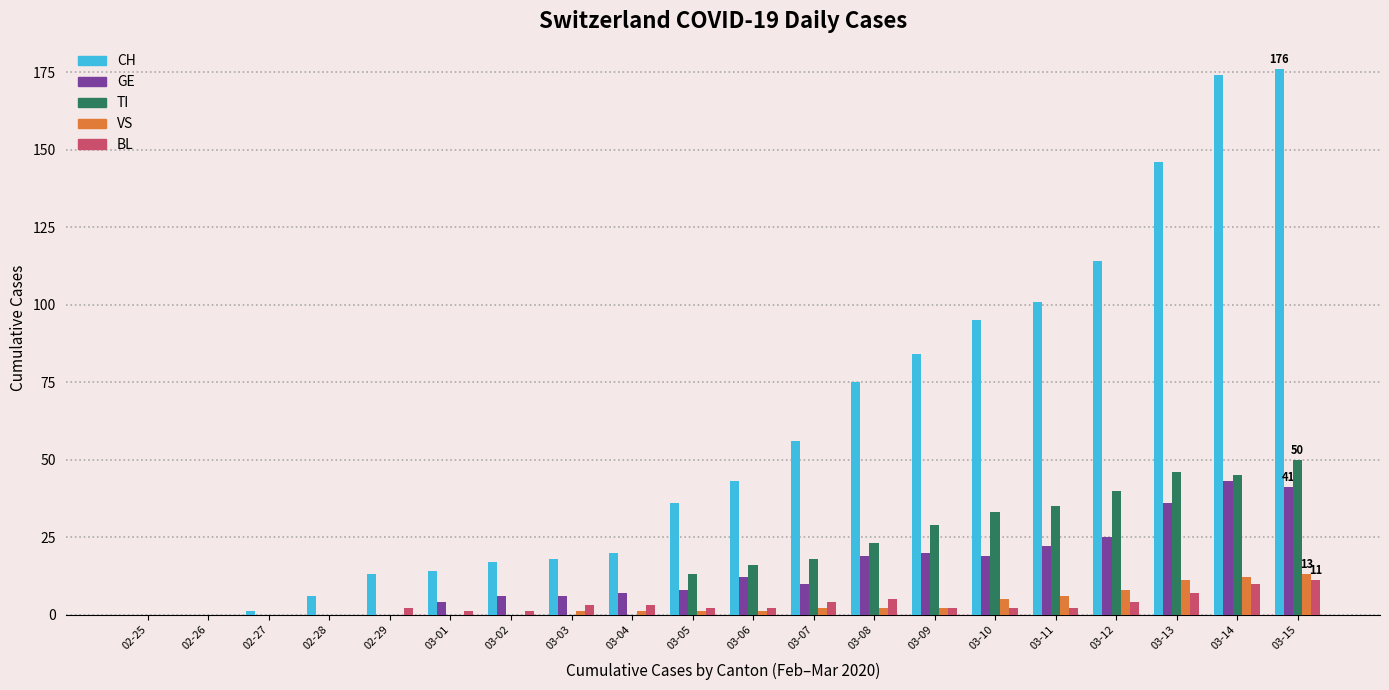

Between 03-05 and 03-06, which series saw the biggest shift?

CH